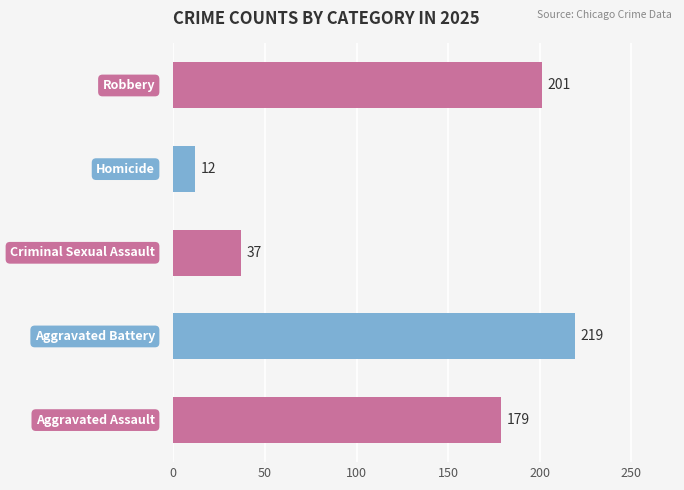

Reading bottom to top, extract all data points from this chart.

179	219	37	12	201